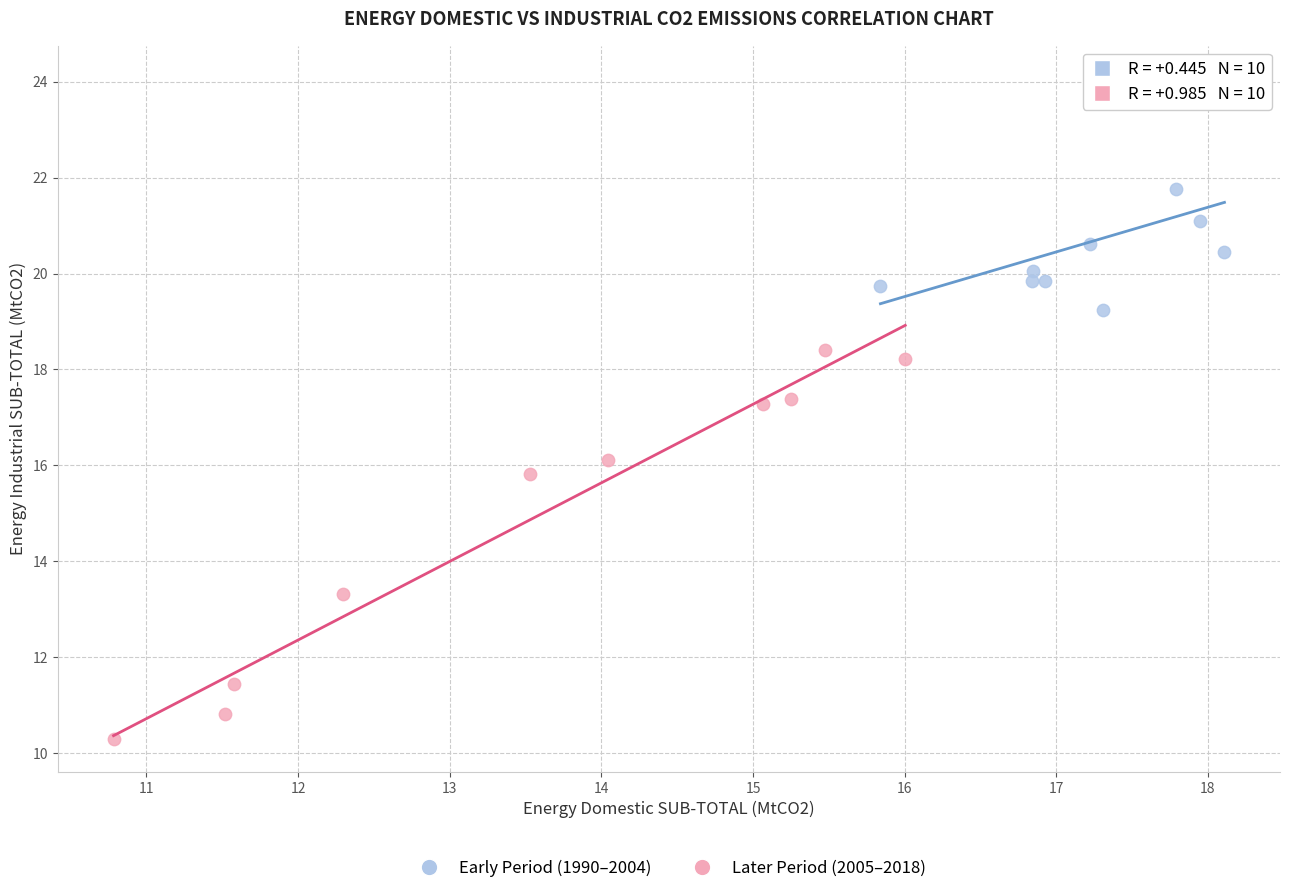

Which series contains the highest Y value?

Early Period (1990–2004)